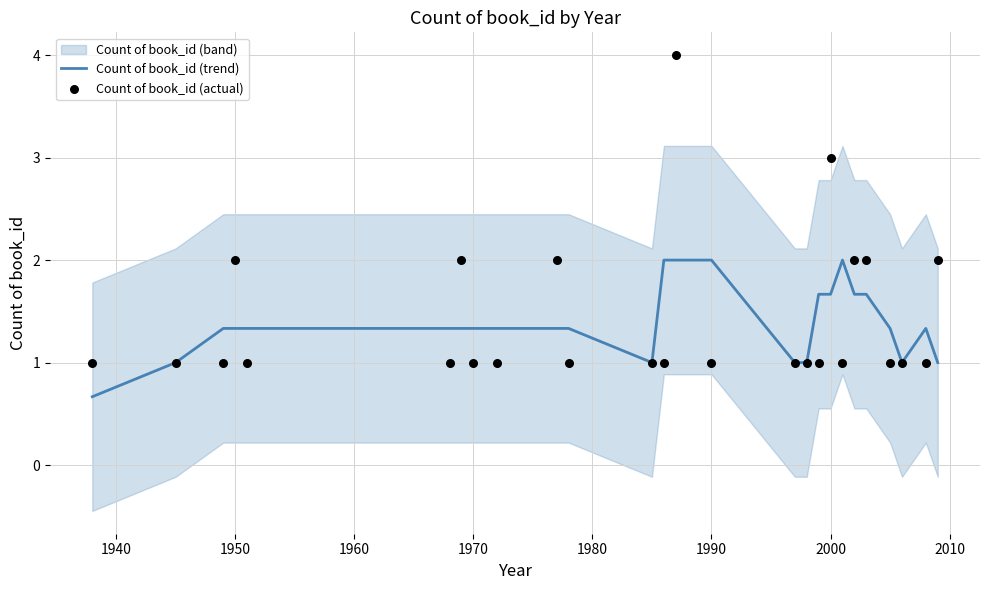

What is the minimum value for Count of book_id (trend)?

0.7